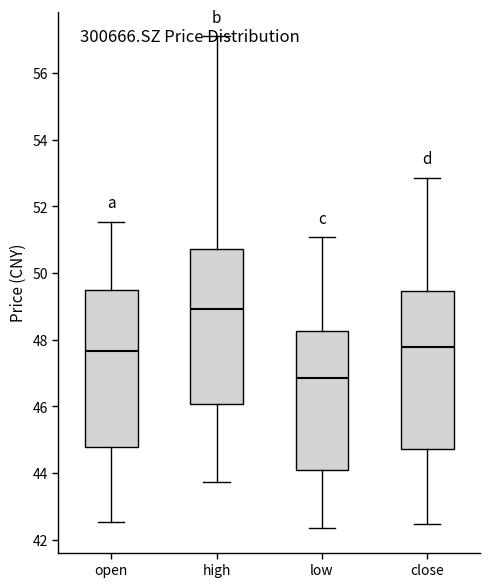

Reading left to right, read every box against the y-axis: the position of its median line, the range the box covers, and the ends of its whiskers. The values are not printed on the chart, so give them approximately, as read against the axis.

open: median 47.6, box 44.8 to 49.4, whiskers 42.6 to 51.6
high: median 49.0, box 46.0 to 50.8, whiskers 43.8 to 57.2
low: median 46.8, box 44.0 to 48.2, whiskers 42.4 to 51.0
close: median 47.8, box 44.8 to 49.4, whiskers 42.4 to 52.8